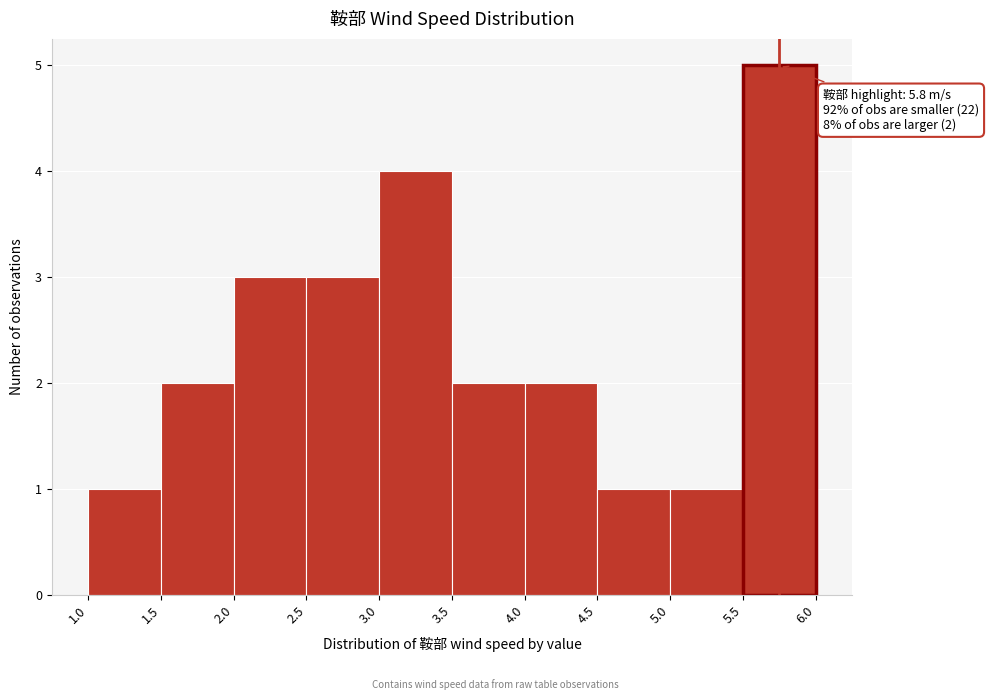

Which range on the x-axis has the tallest bar?

5.5 to 6.0